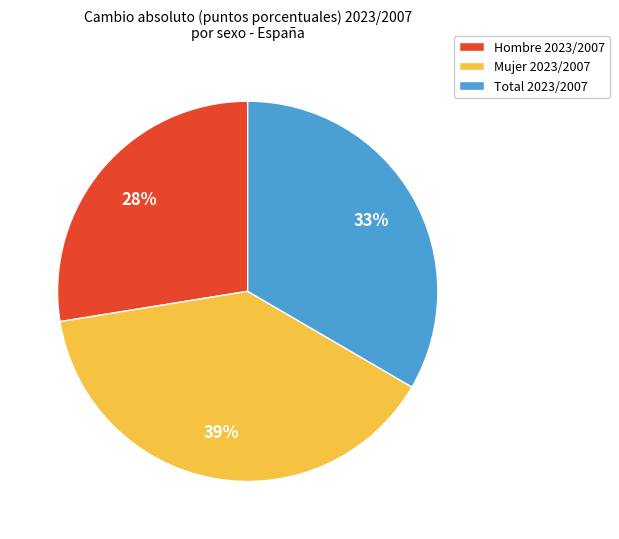

To the nearest percent, what is the difference between the largest and smallest slice percentages?

11%